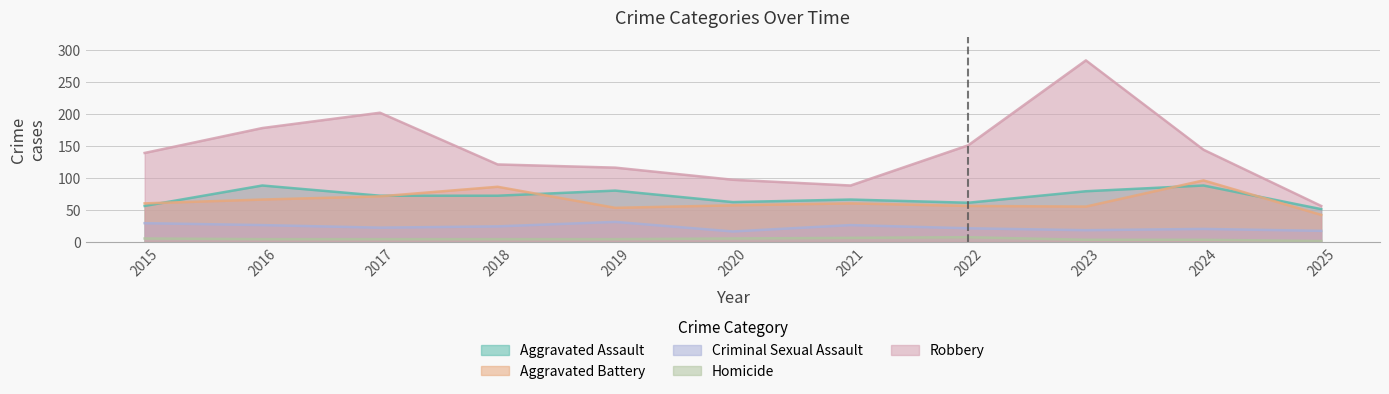

Reading left to right, transcribe all the data shown in this chart.

Aggravated Assault: 2015=56	2016=88	2017=72	2018=72	2019=80	2020=62	2021=66	2022=61	2023=79	2024=88	2025=51
Aggravated Battery: 2015=60	2016=66	2017=71	2018=86	2019=53	2020=57	2021=60	2022=56	2023=55	2024=96	2025=42
Criminal Sexual Assault: 2015=29	2016=26	2017=22	2018=24	2019=31	2020=16	2021=26	2022=21	2023=18	2024=20	2025=17
Homicide: 2015=5	2016=4	2017=4	2018=4	2019=4	2020=5	2021=6	2022=7	2023=3	2024=3	2025=1
Robbery: 2015=139	2016=178	2017=202	2018=121	2019=116	2020=97	2021=88	2022=151	2023=284	2024=144	2025=56